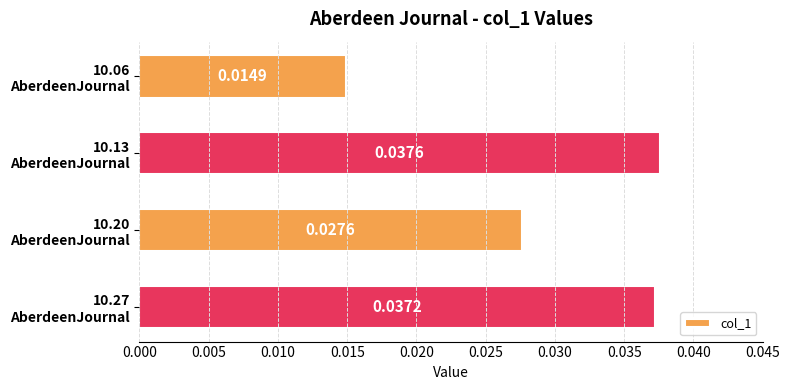

Count the values in the range 0 to 1.

4